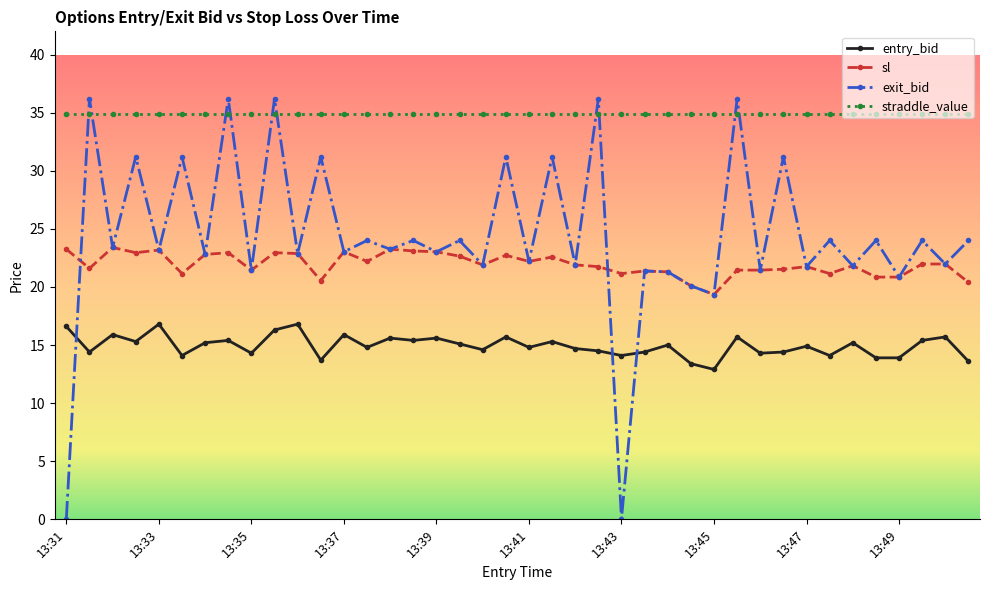

Which series has the largest total across all categories?

straddle_value